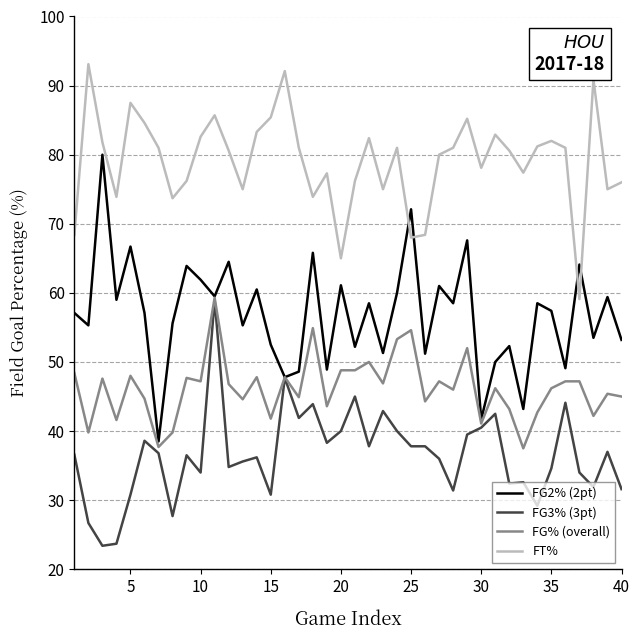

List the series in order of their overall mean, lowest first.

FG3% (3pt), FG% (overall), FG2% (2pt), FT%